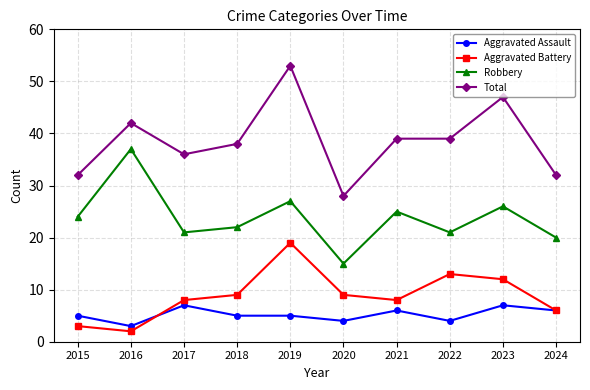

List the series in order of their peak value, highest first.

Total, Robbery, Aggravated Battery, Aggravated Assault